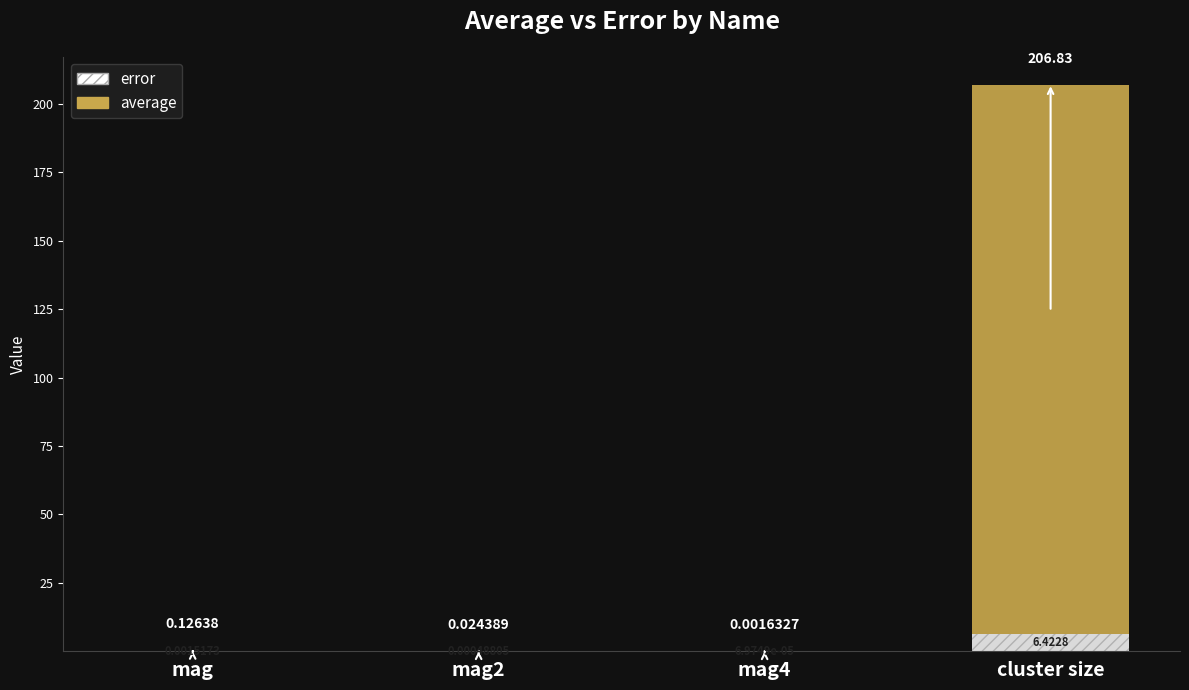

At which category is the sum across all series the highest?

cluster size